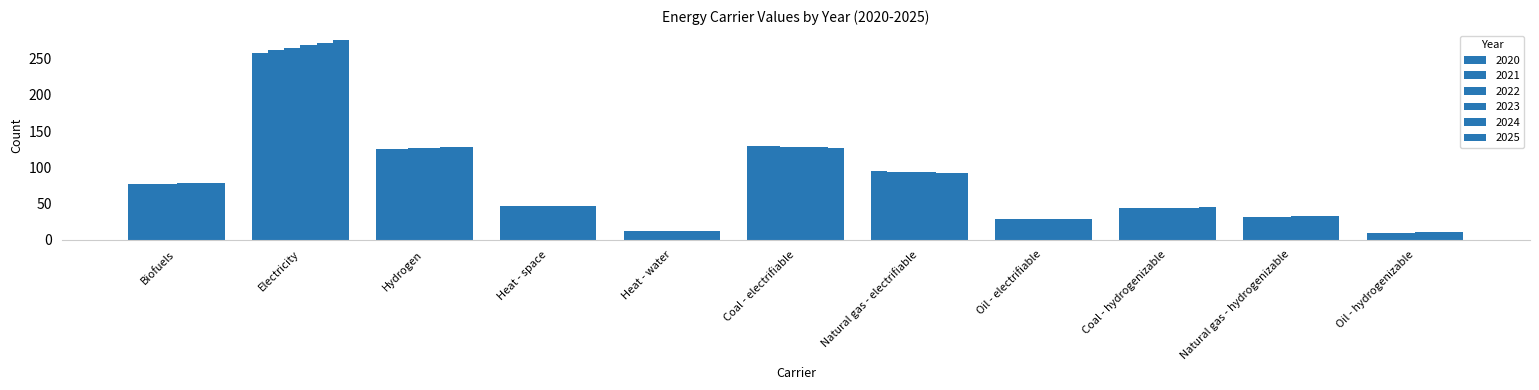

What is the greatest value displayed?

275.9